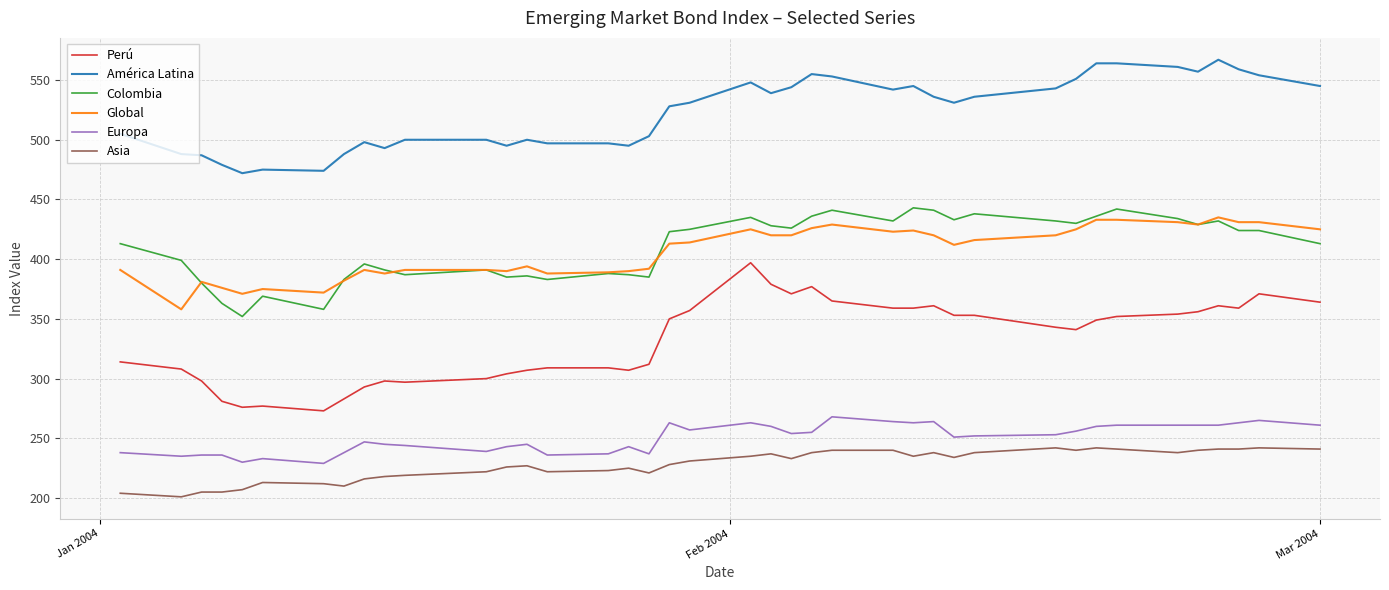

True or false: Asia and América Latina cross at least once.

False